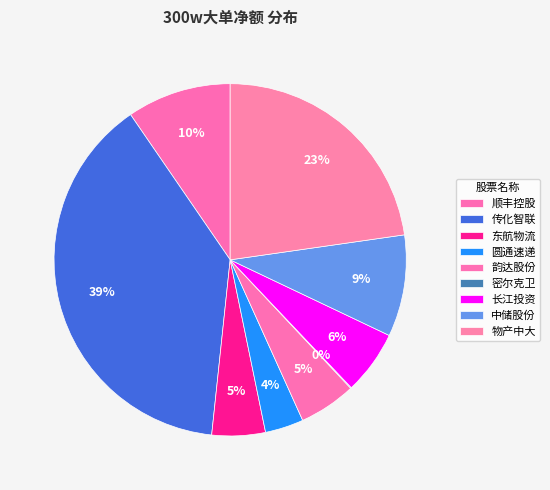

To the nearest percent, what is the difference between the 密尔克卫 and 物产中大 slice percentages?

23%